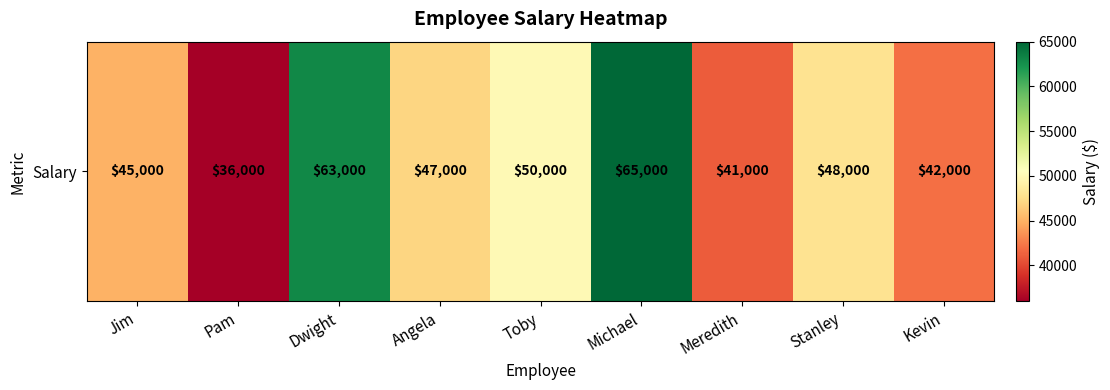

List the labels in order of value, largest first.

Michael, Dwight, Toby, Stanley, Angela, Jim, Kevin, Meredith, Pam